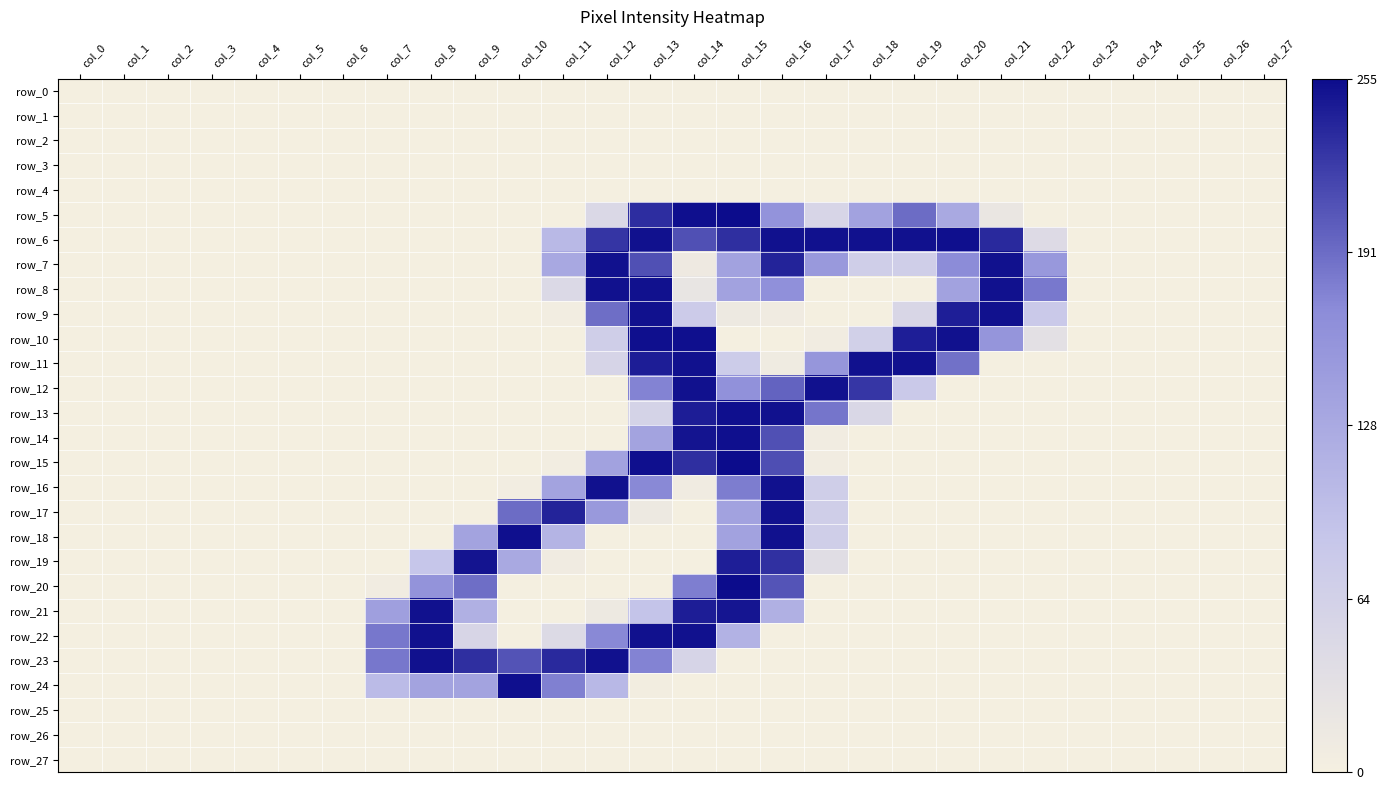

What is the sum of all row_11 values?

1483